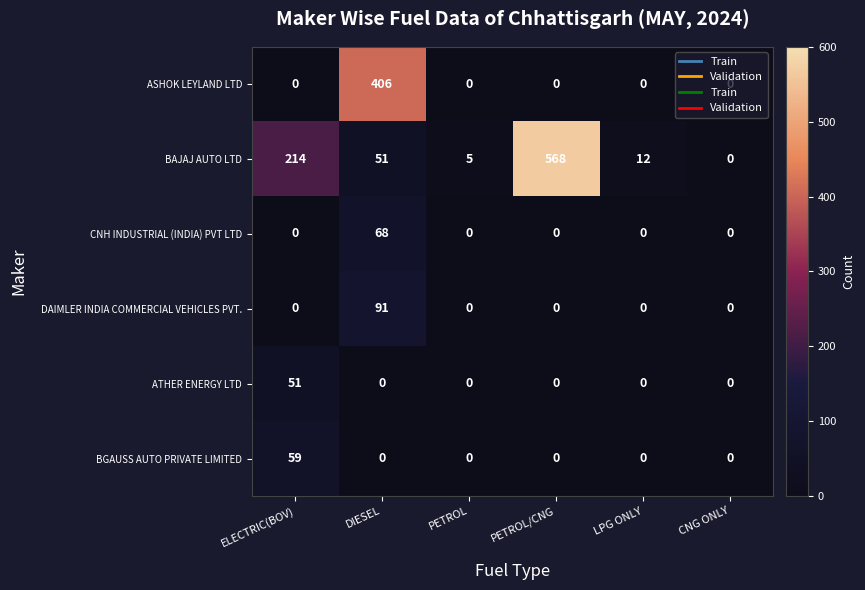

List the series in order of their peak value, highest first.

BAJAJ AUTO LTD, ASHOK LEYLAND LTD, DAIMLER INDIA COMMERCIAL VEHICLES PVT., CNH INDUSTRIAL (INDIA) PVT LTD, BGAUSS AUTO PRIVATE LIMITED, ATHER ENERGY LTD